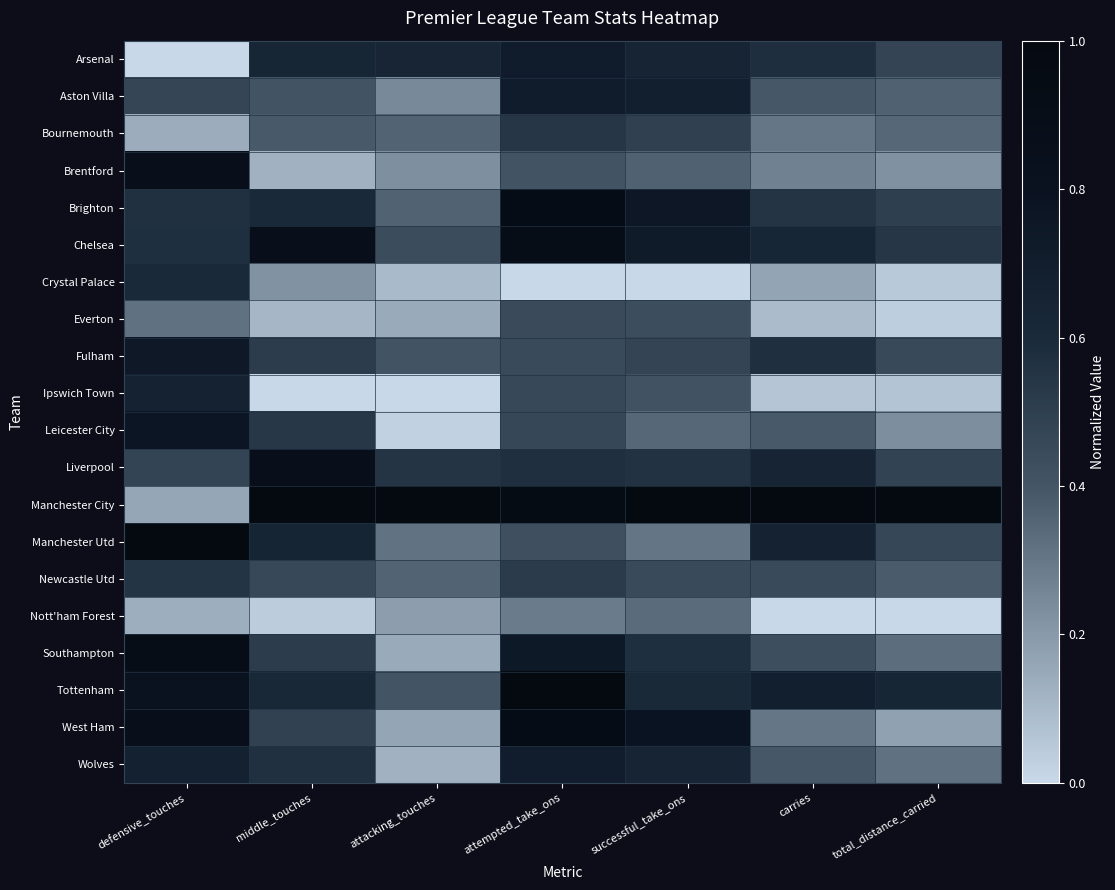

Reading right to left, transcribe all the data shown in this chart.

Arsenal: total_distance_carried=0.5	carries=0.6	successful_take_ons=0.6	attempted_take_ons=0.7	attacking_touches=0.6	middle_touches=0.6	defensive_touches=0.0
Aston Villa: total_distance_carried=0.4	carries=0.4	successful_take_ons=0.7	attempted_take_ons=0.7	attacking_touches=0.2	middle_touches=0.4	defensive_touches=0.5
Bournemouth: total_distance_carried=0.3	carries=0.3	successful_take_ons=0.5	attempted_take_ons=0.5	attacking_touches=0.4	middle_touches=0.4	defensive_touches=0.1
Brentford: total_distance_carried=0.2	carries=0.3	successful_take_ons=0.4	attempted_take_ons=0.4	attacking_touches=0.2	middle_touches=0.1	defensive_touches=0.9
Brighton: total_distance_carried=0.5	carries=0.6	successful_take_ons=0.8	attempted_take_ons=0.9	attacking_touches=0.4	middle_touches=0.6	defensive_touches=0.6
Chelsea: total_distance_carried=0.5	carries=0.6	successful_take_ons=0.7	attempted_take_ons=0.9	attacking_touches=0.4	middle_touches=0.9	defensive_touches=0.6
Crystal Palace: total_distance_carried=0.0	carries=0.2	successful_take_ons=0.0	attempted_take_ons=0.0	attacking_touches=0.1	middle_touches=0.2	defensive_touches=0.6
Everton: total_distance_carried=0.0	carries=0.1	successful_take_ons=0.4	attempted_take_ons=0.4	attacking_touches=0.1	middle_touches=0.1	defensive_touches=0.3
Fulham: total_distance_carried=0.5	carries=0.6	successful_take_ons=0.5	attempted_take_ons=0.5	attacking_touches=0.4	middle_touches=0.5	defensive_touches=0.7
Ipswich Town: total_distance_carried=0.1	carries=0.1	successful_take_ons=0.4	attempted_take_ons=0.5	attacking_touches=0.0	middle_touches=0.0	defensive_touches=0.7
Leicester City: total_distance_carried=0.2	carries=0.4	successful_take_ons=0.3	attempted_take_ons=0.5	attacking_touches=0.0	middle_touches=0.5	defensive_touches=0.8
Liverpool: total_distance_carried=0.5	carries=0.6	successful_take_ons=0.6	attempted_take_ons=0.6	attacking_touches=0.5	middle_touches=0.9	defensive_touches=0.5
Manchester City: total_distance_carried=1.0	carries=1.0	successful_take_ons=1.0	attempted_take_ons=0.9	attacking_touches=1.0	middle_touches=1.0	defensive_touches=0.2
Manchester Utd: total_distance_carried=0.5	carries=0.7	successful_take_ons=0.3	attempted_take_ons=0.4	attacking_touches=0.3	middle_touches=0.6	defensive_touches=1.0
Newcastle Utd: total_distance_carried=0.4	carries=0.4	successful_take_ons=0.5	attempted_take_ons=0.5	attacking_touches=0.4	middle_touches=0.5	defensive_touches=0.6
Nott'ham Forest: total_distance_carried=0.0	carries=0.0	successful_take_ons=0.3	attempted_take_ons=0.3	attacking_touches=0.2	middle_touches=0.0	defensive_touches=0.1
Southampton: total_distance_carried=0.3	carries=0.4	successful_take_ons=0.6	attempted_take_ons=0.7	attacking_touches=0.1	middle_touches=0.5	defensive_touches=0.9
Tottenham: total_distance_carried=0.6	carries=0.7	successful_take_ons=0.6	attempted_take_ons=1.0	attacking_touches=0.4	middle_touches=0.6	defensive_touches=0.8
West Ham: total_distance_carried=0.2	carries=0.3	successful_take_ons=0.8	attempted_take_ons=0.9	attacking_touches=0.2	middle_touches=0.5	defensive_touches=0.9
Wolves: total_distance_carried=0.3	carries=0.4	successful_take_ons=0.6	attempted_take_ons=0.7	attacking_touches=0.1	middle_touches=0.6	defensive_touches=0.7